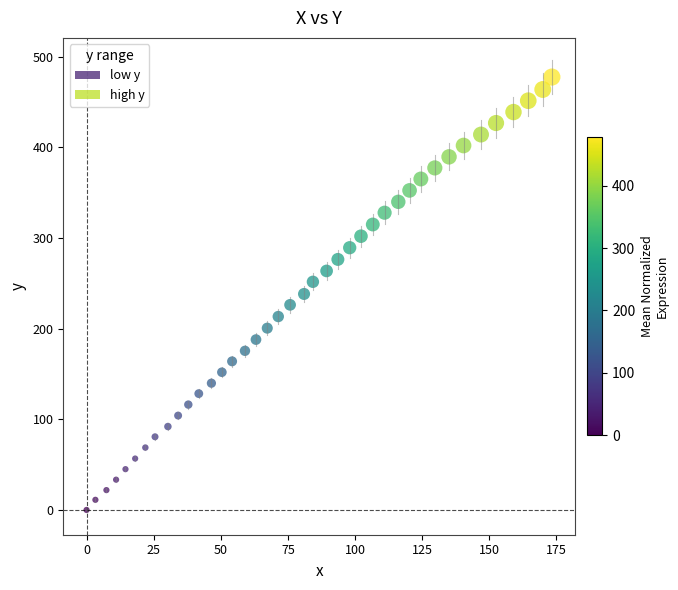

What is the range of Y values (max minus min)?

477.4